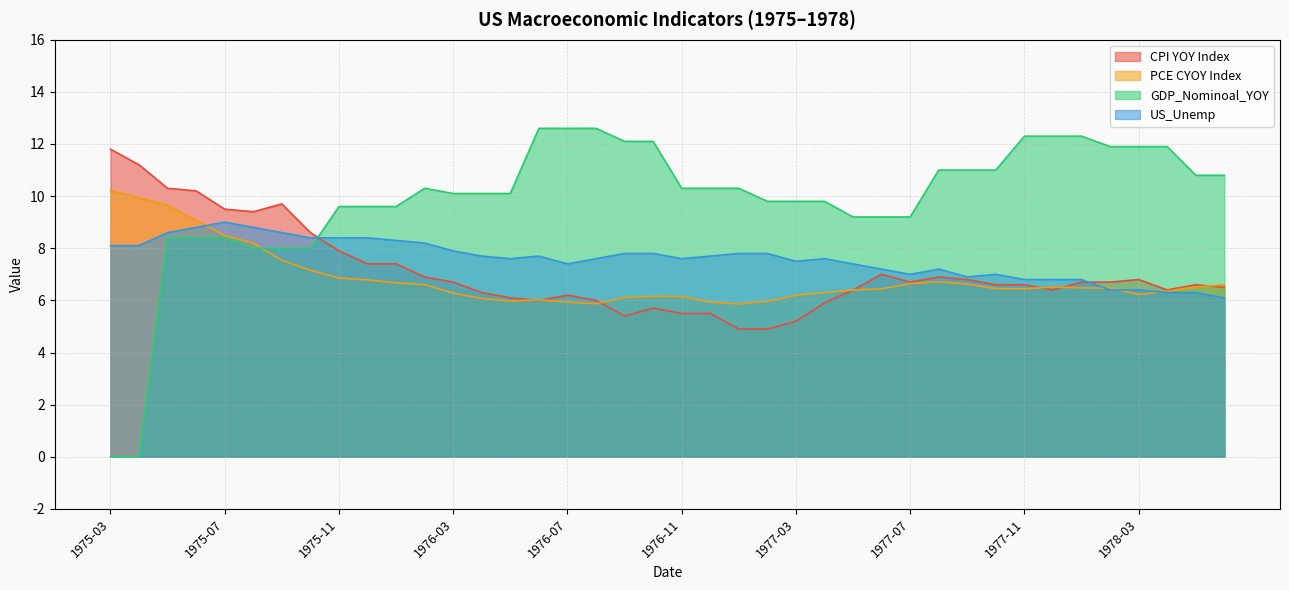

Where do CPI YOY Index and GDP_Nominoal_YOY first cross each other?

1975-10 and 1975-11